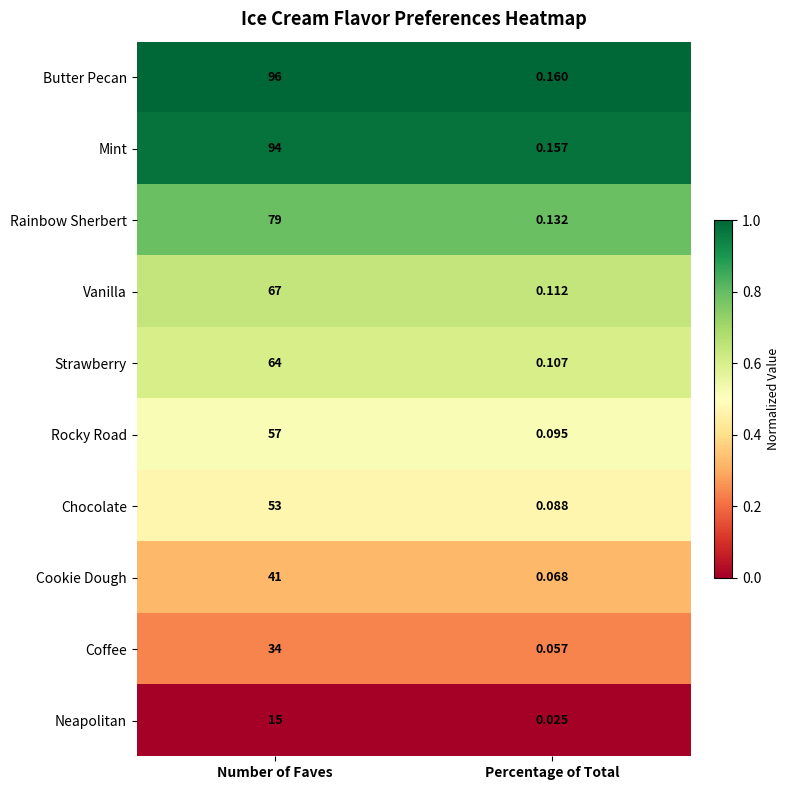

Which category has the lowest value in the Butter Pecan series?

Percentage of Total